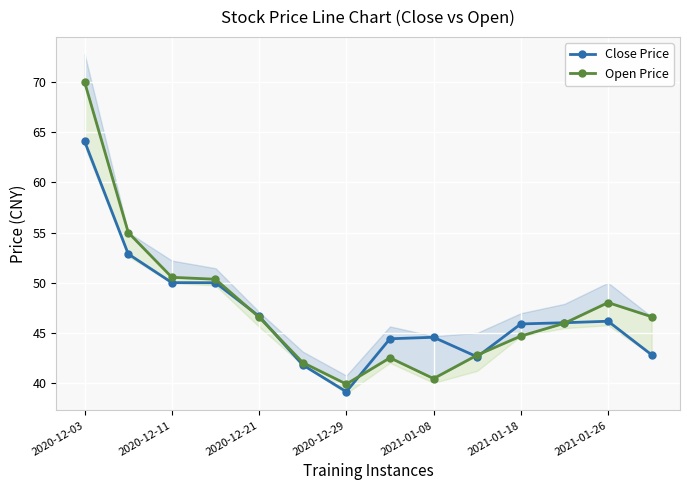

What are all the series names shown in the legend?

Close Price, Open Price